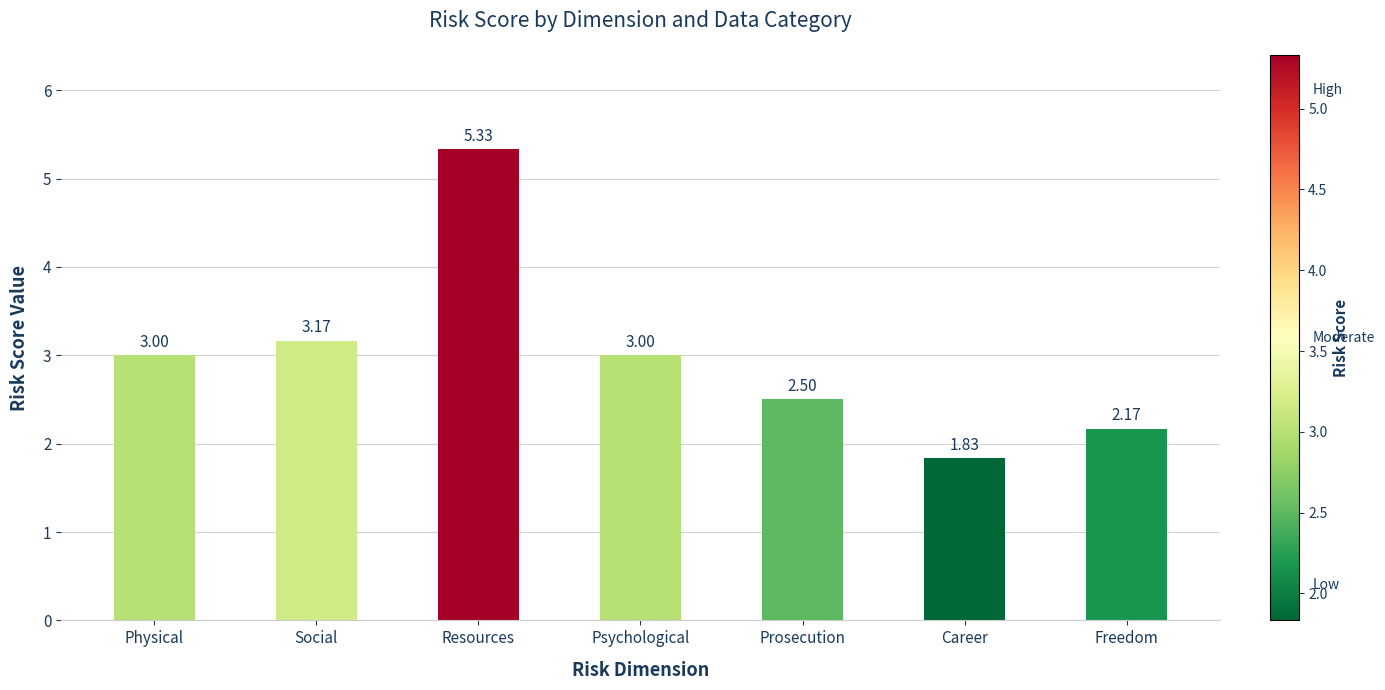

What is the sum of all values?

21.0